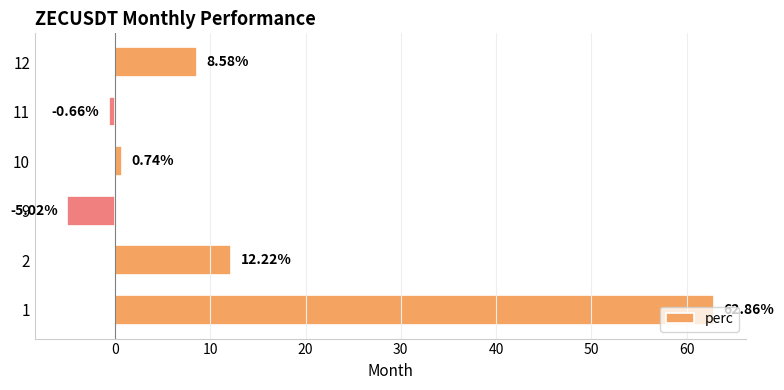

List the labels in order of value, smallest first.

9, 11, 10, 12, 2, 1